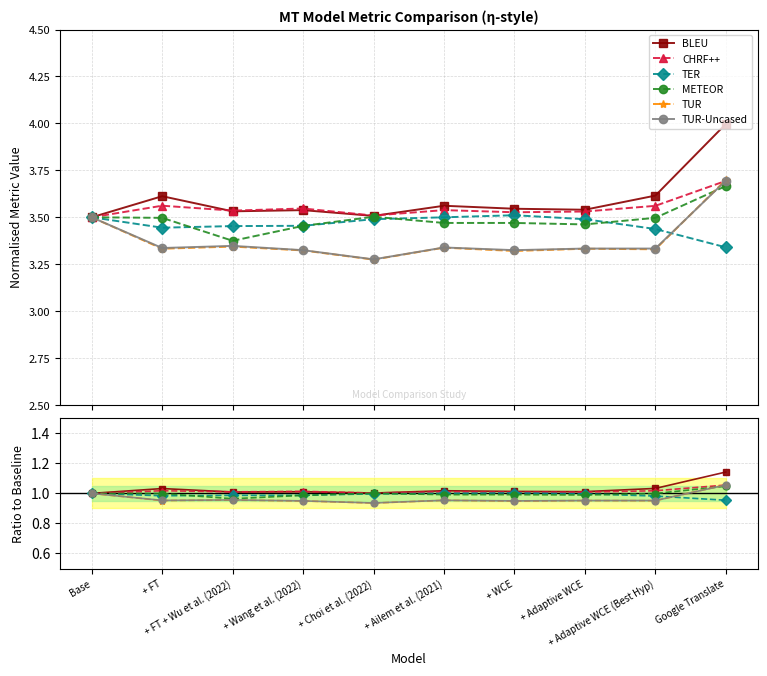

At which label is TUR-Uncased closest to 0?

+ Choi et al. (2022)